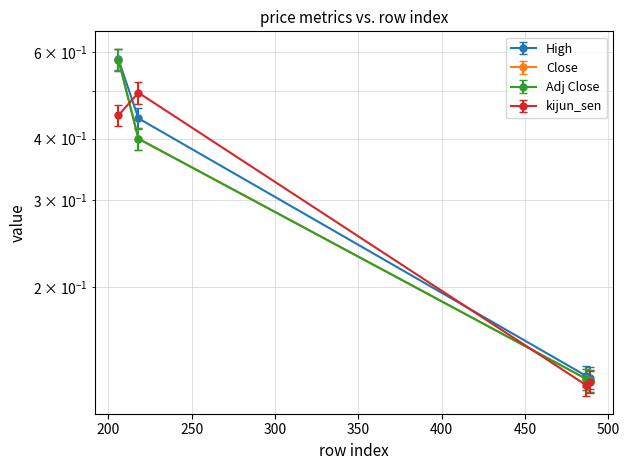

True or false: Close has a value of 0.6 at 206.

True